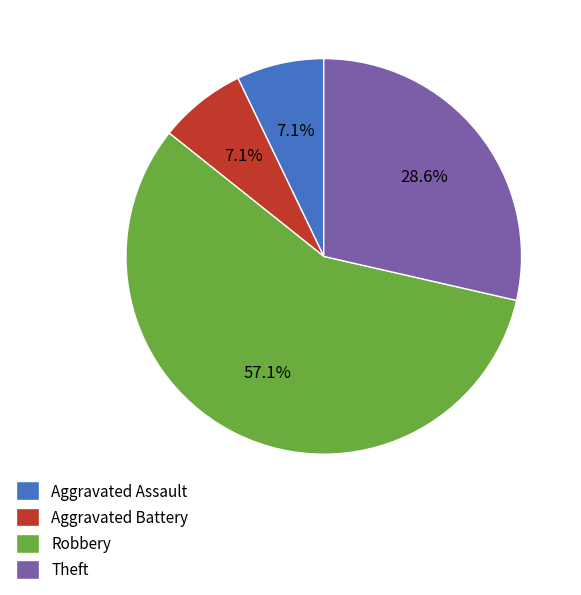

Does any single category account for the majority?

Yes